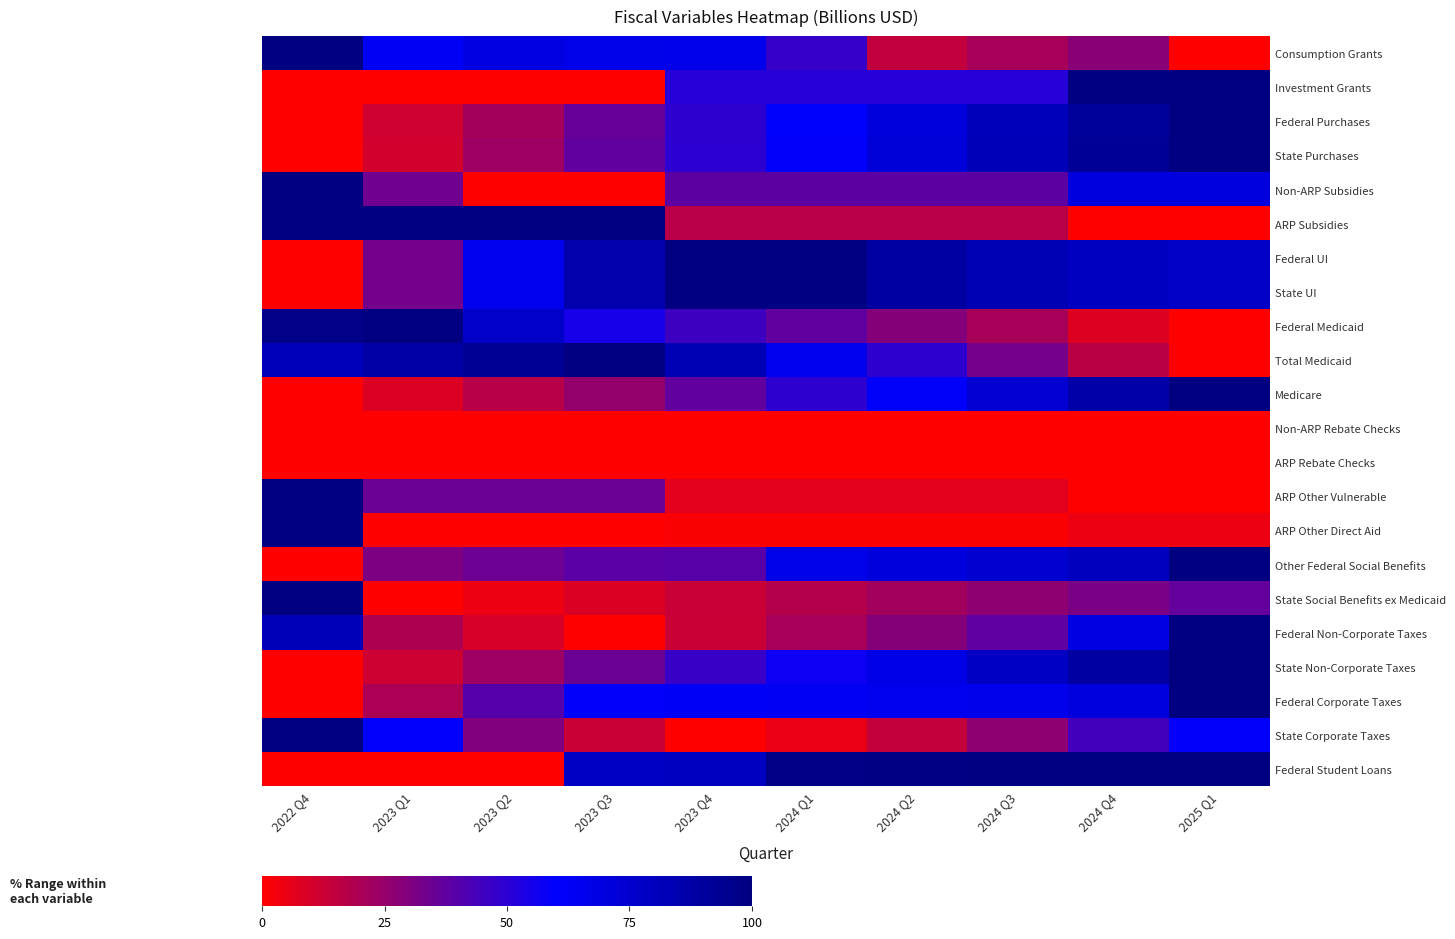

What is the difference between the highest and lowest values at 2024 Q2?

98.3